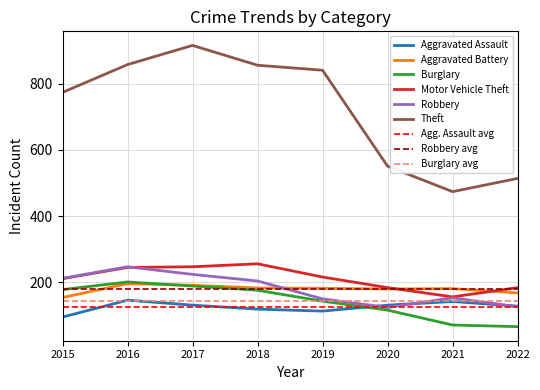

In Motor Vehicle Theft, how many points are lower than both neighbors (excluding endpoints)?

1